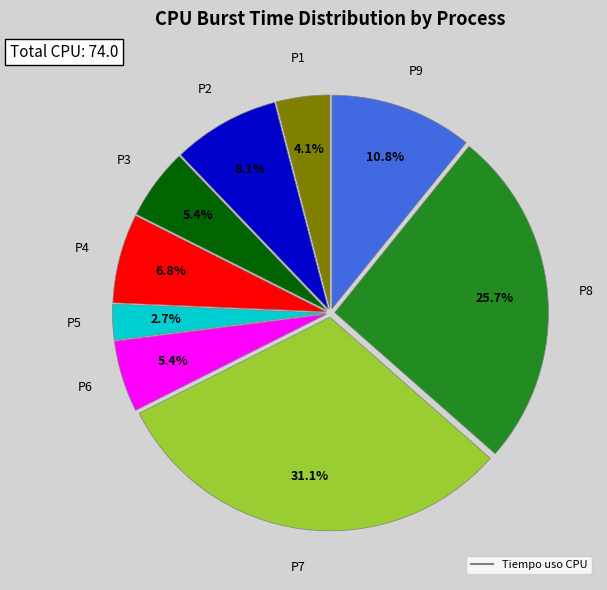

Is there a majority slice in this chart?

No